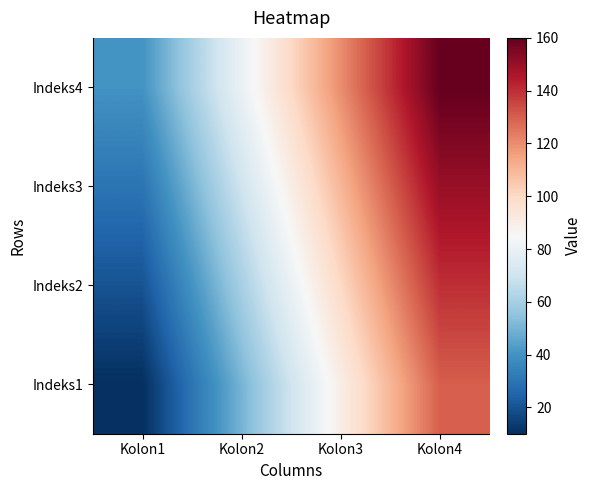

What is the total value across all series at Kolon4?

580